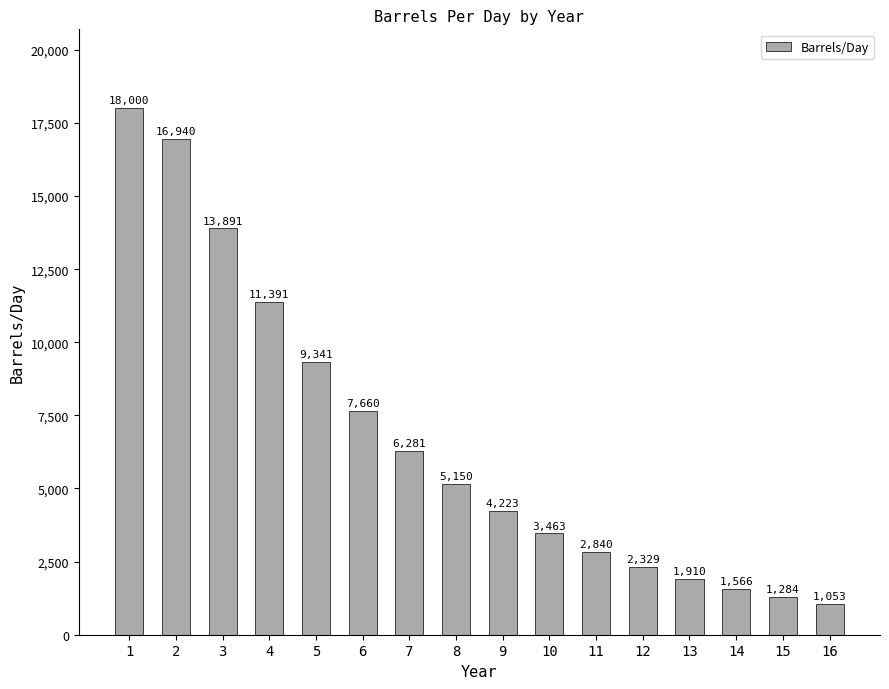

Rank the categories by value from lowest to highest.

16, 15, 14, 13, 12, 11, 10, 9, 8, 7, 6, 5, 4, 3, 2, 1